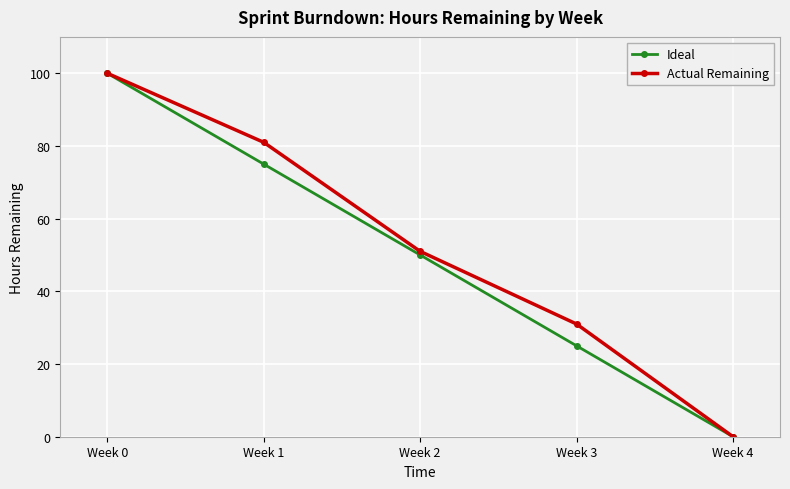

List the series in order of their overall mean, highest first.

Actual Remaining, Ideal